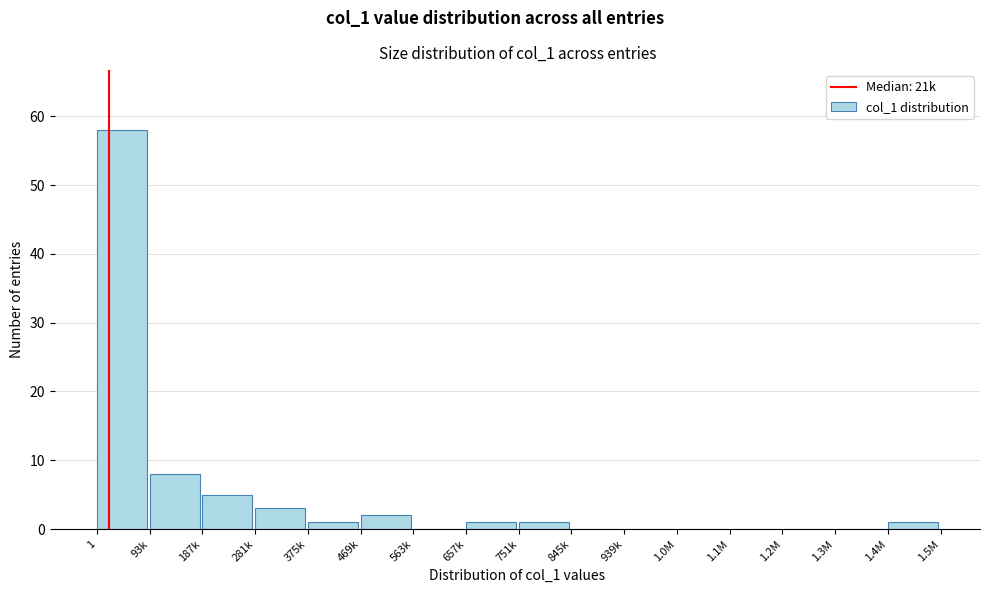

Reading left to right, list all the values displayed in this chart.

1=58	93k=8	187k=5	281k=3	375k=1	469k=2	563k=0	657k=1	751k=1	845k=0	939k=0	1.0M=0	1.1M=0	1.2M=0	1.3M=0	1.4M=1